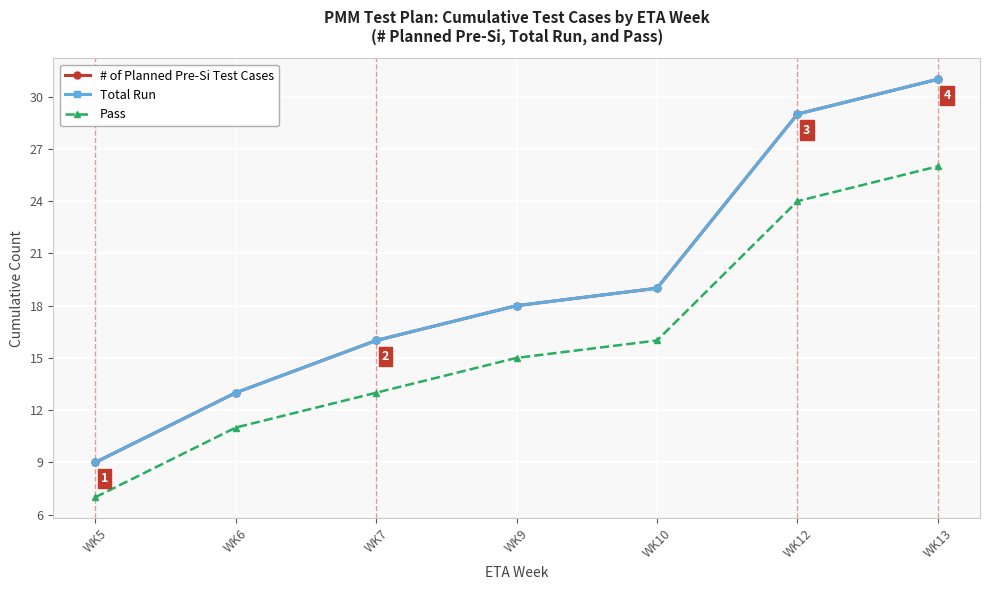

Rank the series by their maximum value, from lowest to highest.

Pass, # of Planned Pre-Si Test Cases, Total Run